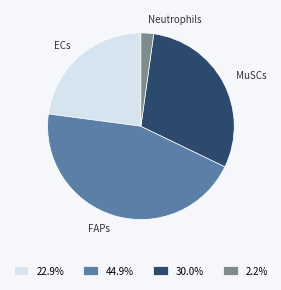

Is it true that Neutrophils is 2% of the pie?

True